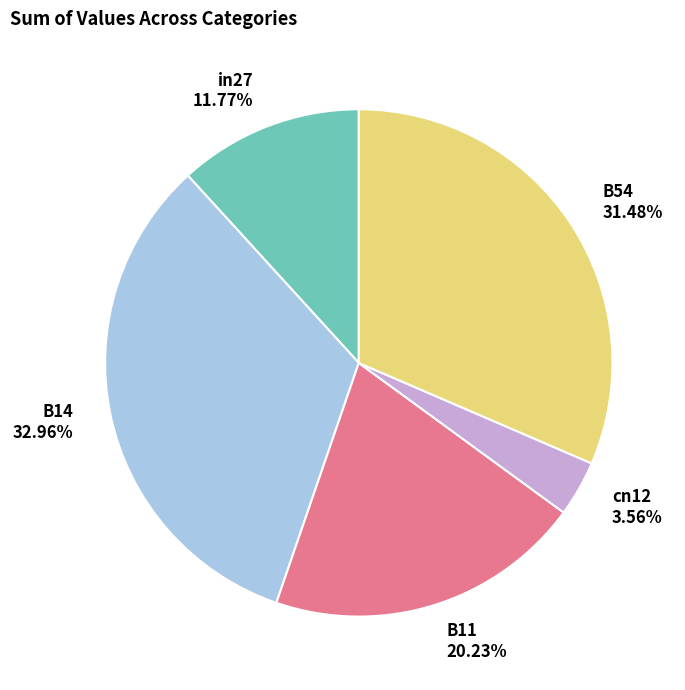

Is it true that B54 is 31% of the pie?

True